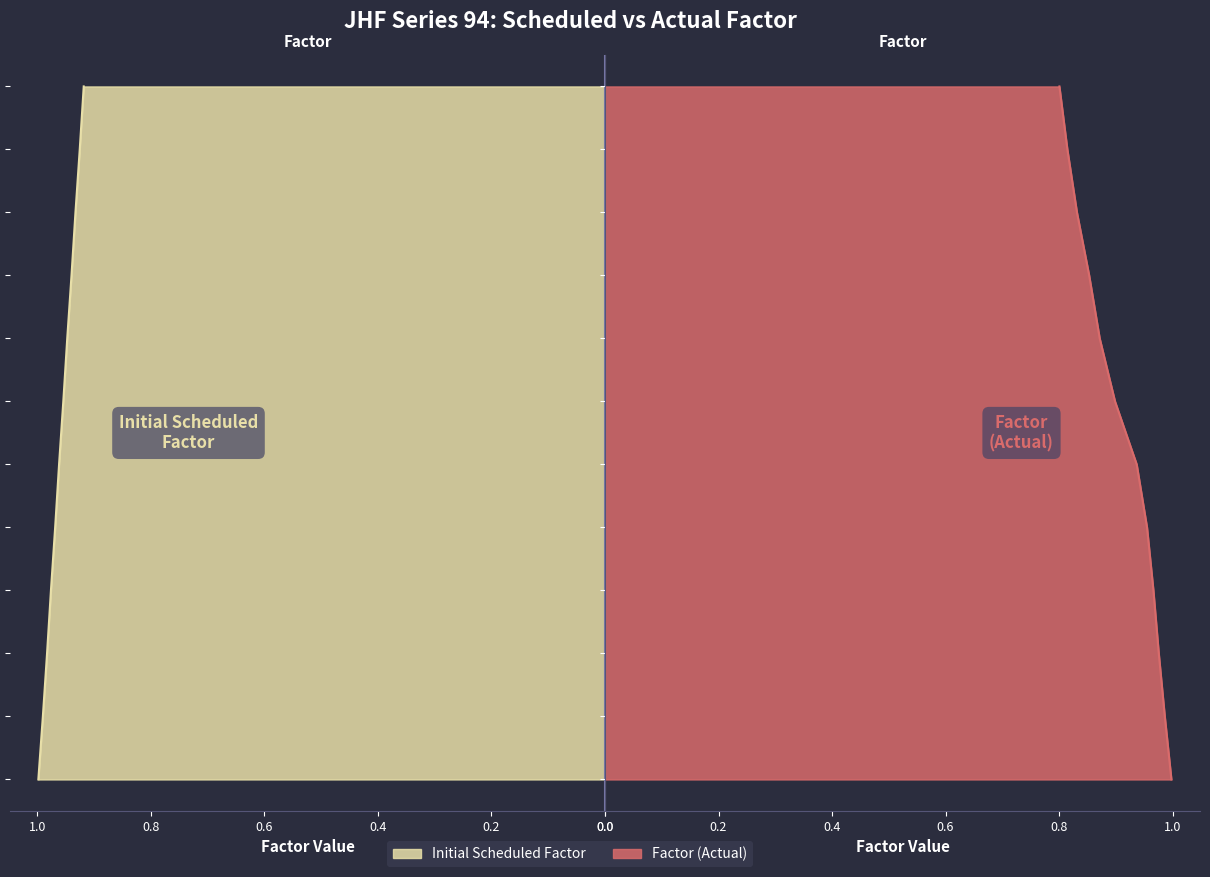

Rank the series at 2017-07 from lowest to highest value.

Initial Scheduled Factor, Factor (Actual)